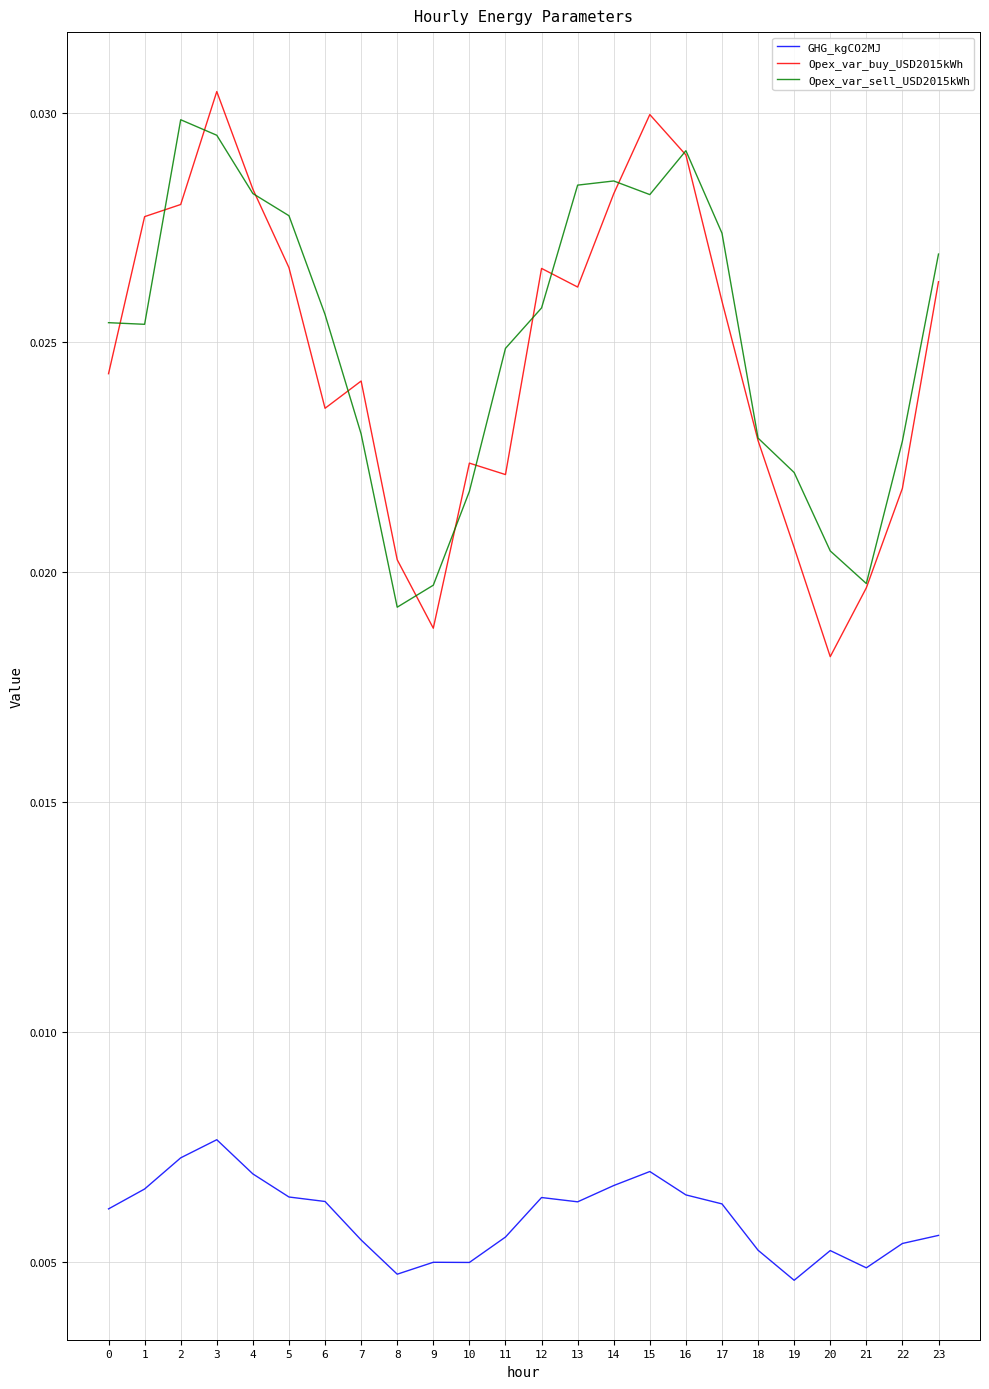

What are all the series names shown in the legend?

GHG_kgCO2MJ, Opex_var_buy_USD2015kWh, Opex_var_sell_USD2015kWh